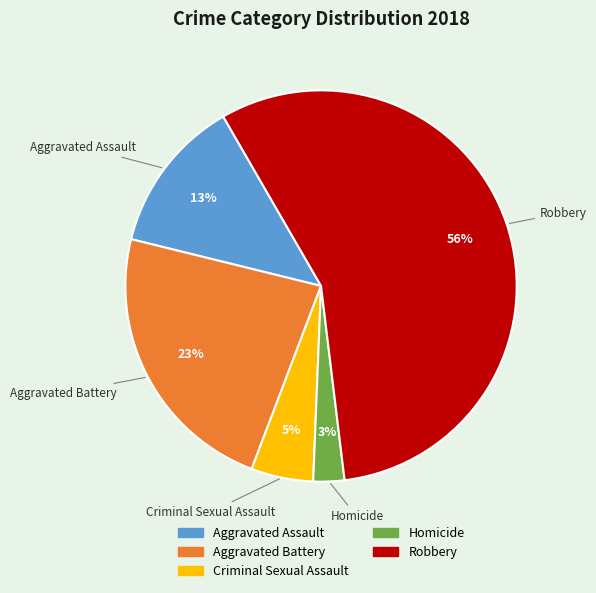

Is the sum of Criminal Sexual Assault and Aggravated Battery greater than half?

No